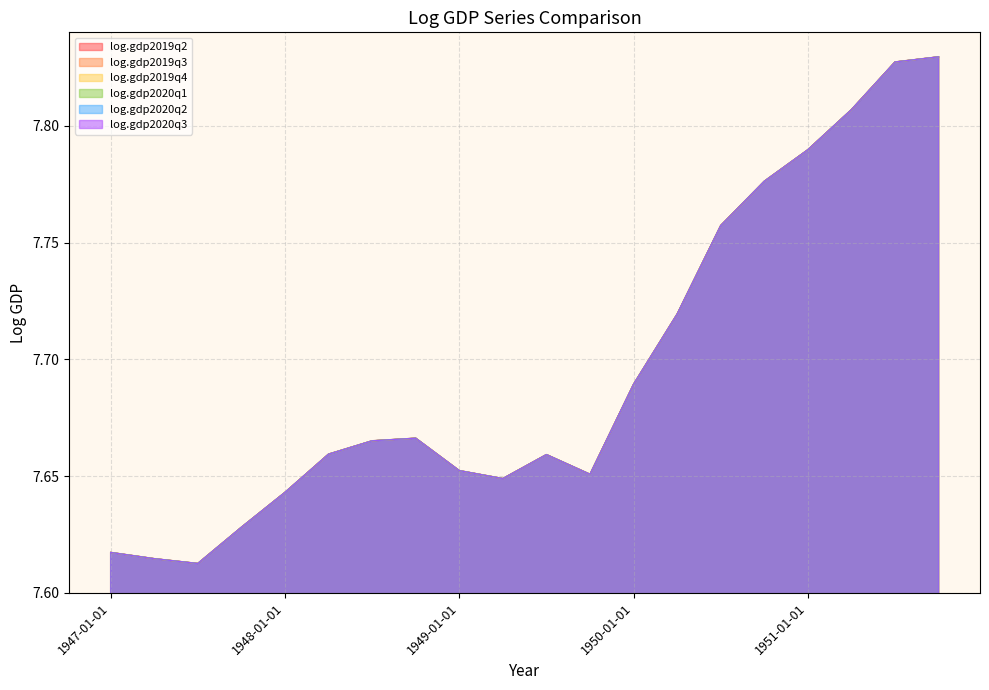

Rank the series at 1951-07-01 from highest to lowest value.

log.gdp2019q2, log.gdp2019q3, log.gdp2019q4, log.gdp2020q1, log.gdp2020q2, log.gdp2020q3